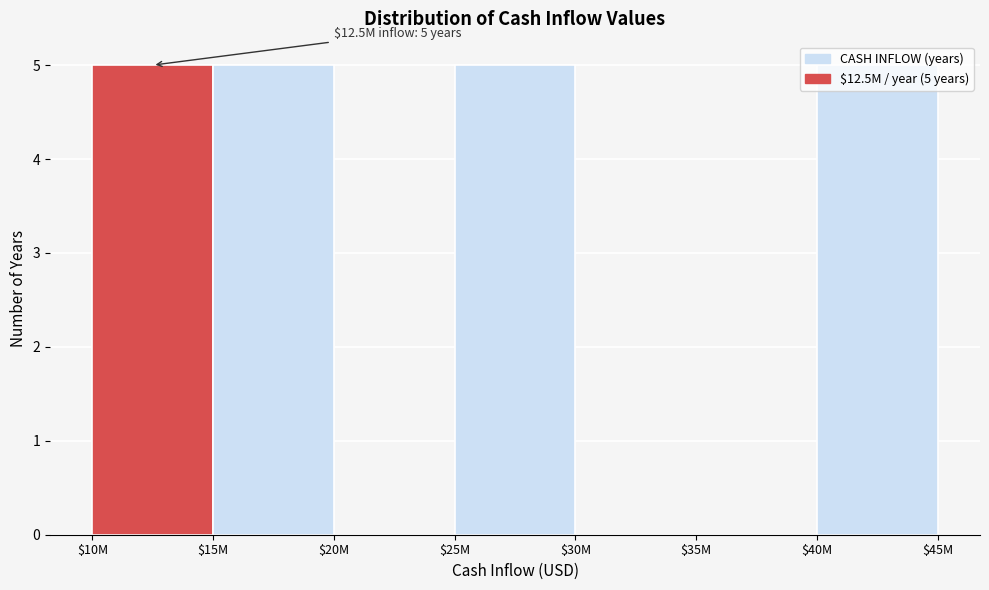

What is the maximum value shown in the chart?

5